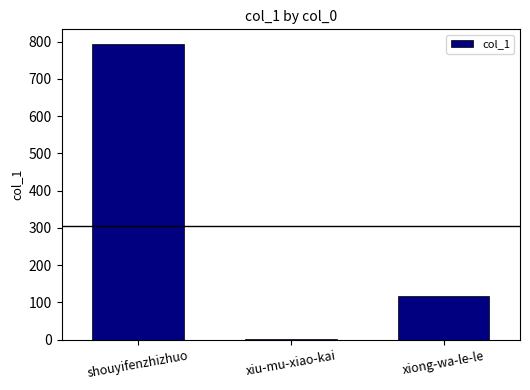

Rank the categories by value from lowest to highest.

xiu-mu-xiao-kai, xiong-wa-le-le, shouyifenzhizhuo